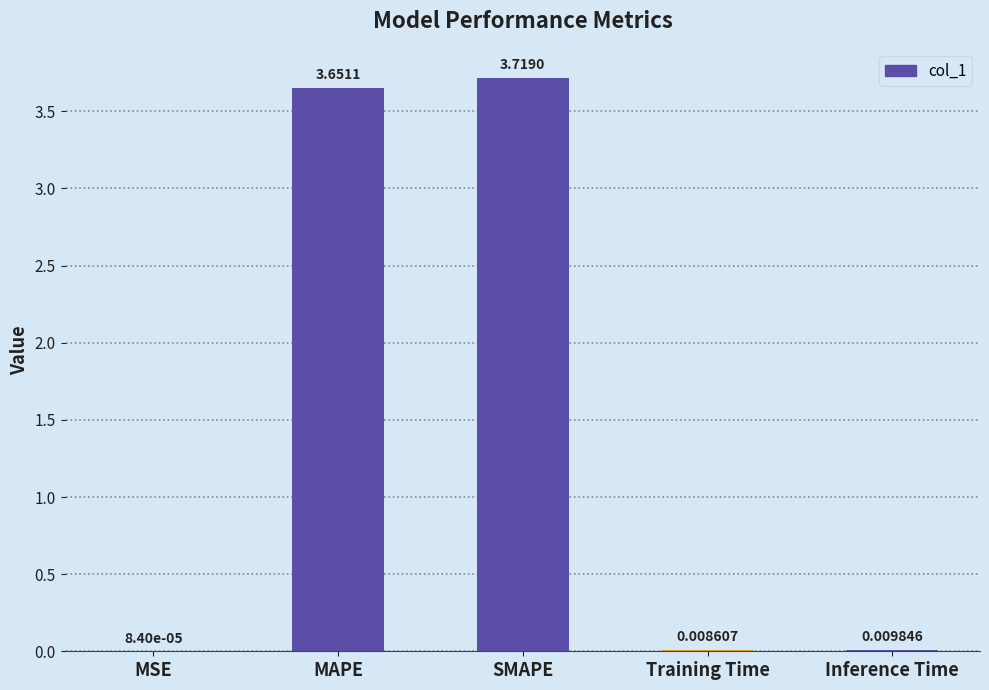

Which category has the highest value across all series?

SMAPE